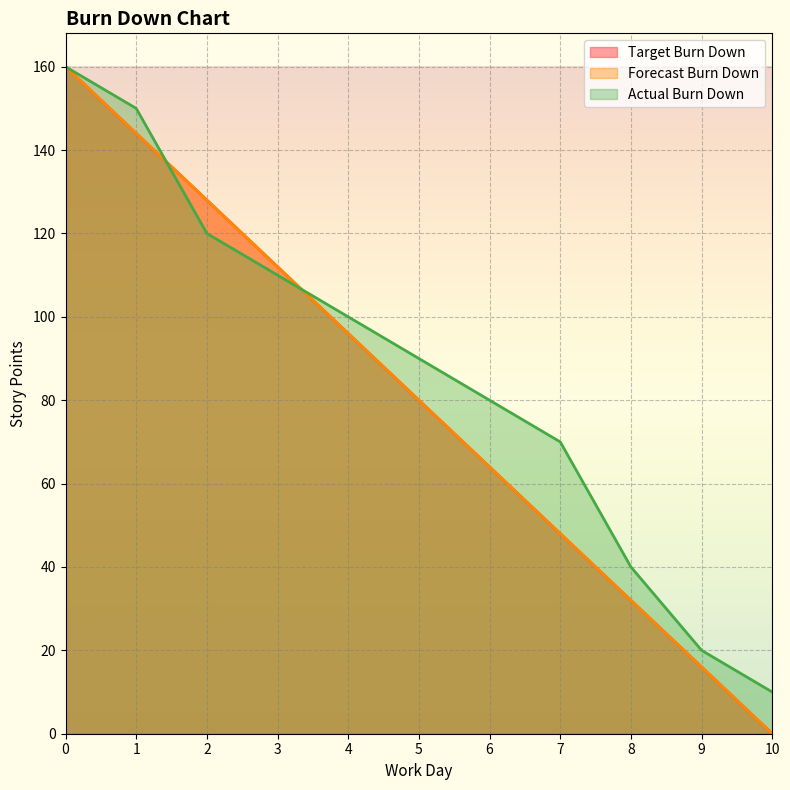

Reading left to right, transcribe all the data shown in this chart.

Target Burn Down: 0=160	1=144	2=128	3=112	4=96	5=80	6=64	7=48	8=32	9=16	10=0
Forecast Burn Down: 0=160	1=144	2=128	3=112	4=96	5=80	6=64	7=48	8=32	9=16	10=0
Actual Burn Down: 0=160	1=150	2=120	3=110	4=100	5=90	6=80	7=70	8=40	9=20	10=10